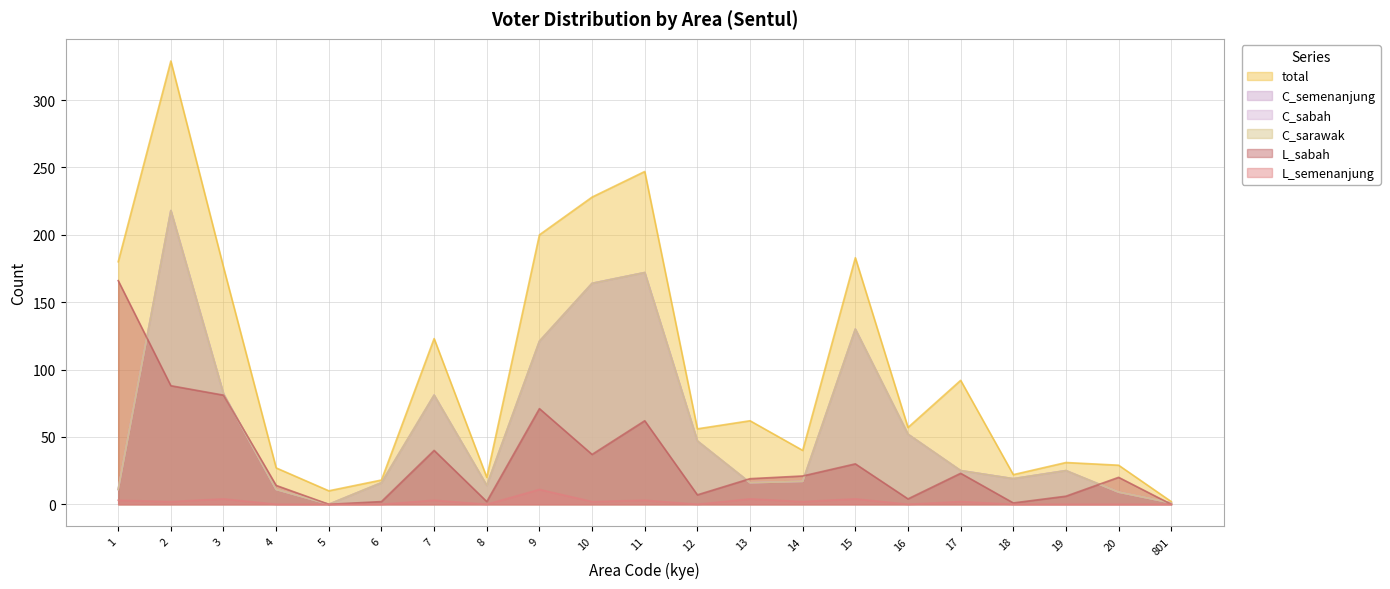

True or false: L_sabah has more than 2 points higher than both neighbors.

True